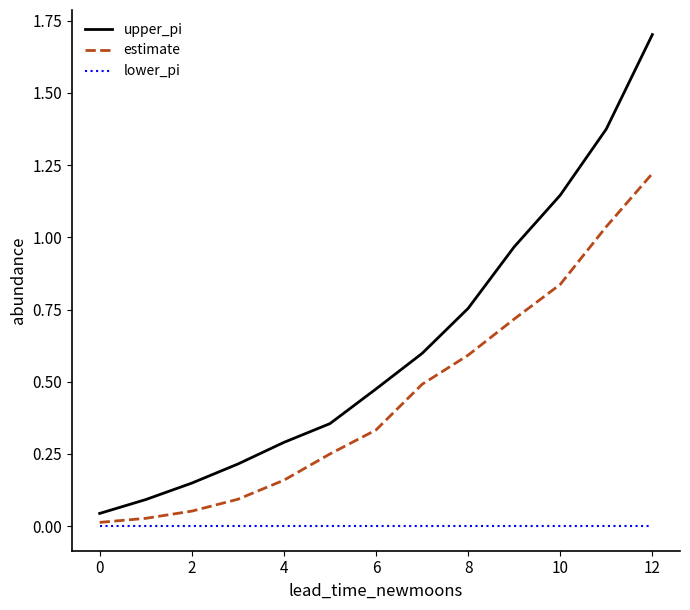

What is the difference between the maximum and minimum values in the upper_pi series?

1.7